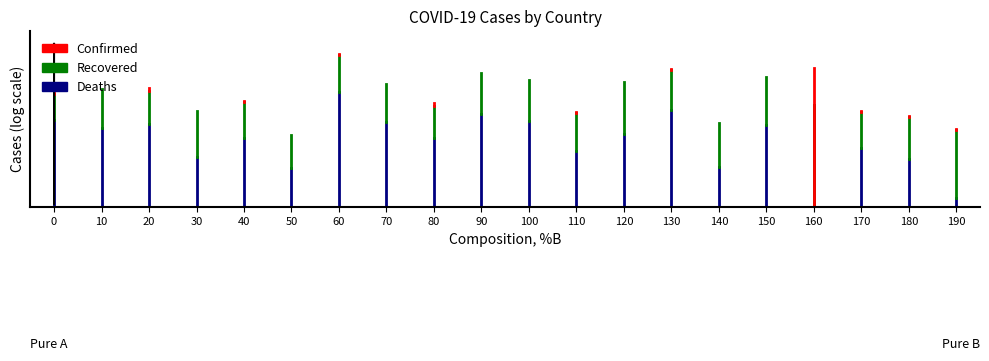

At how many categories does at least one series exceed 5?

2